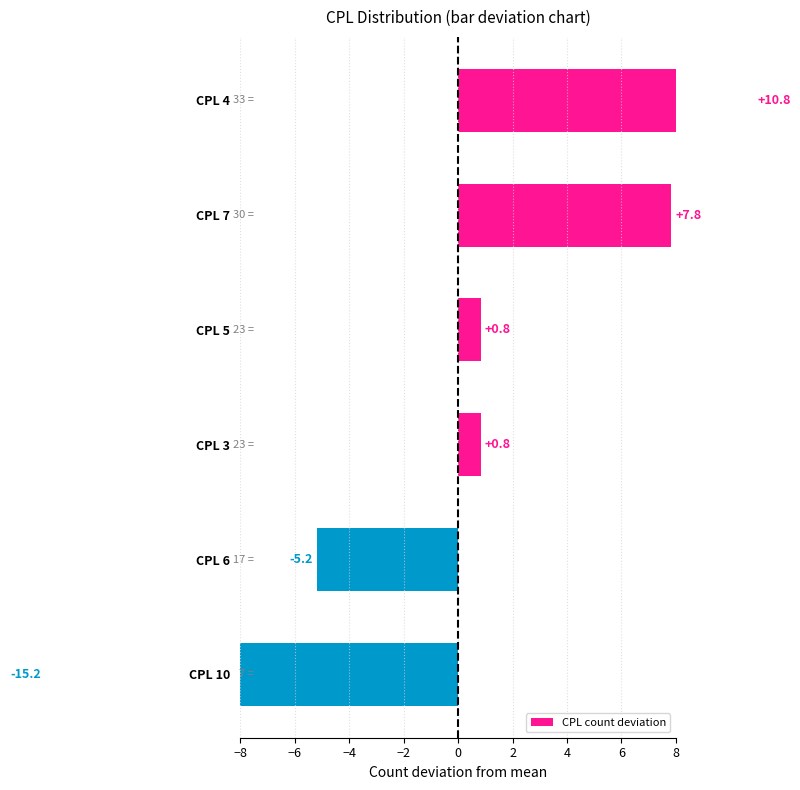

What is the change in value from CPL 5 to CPL 10?

-16.0